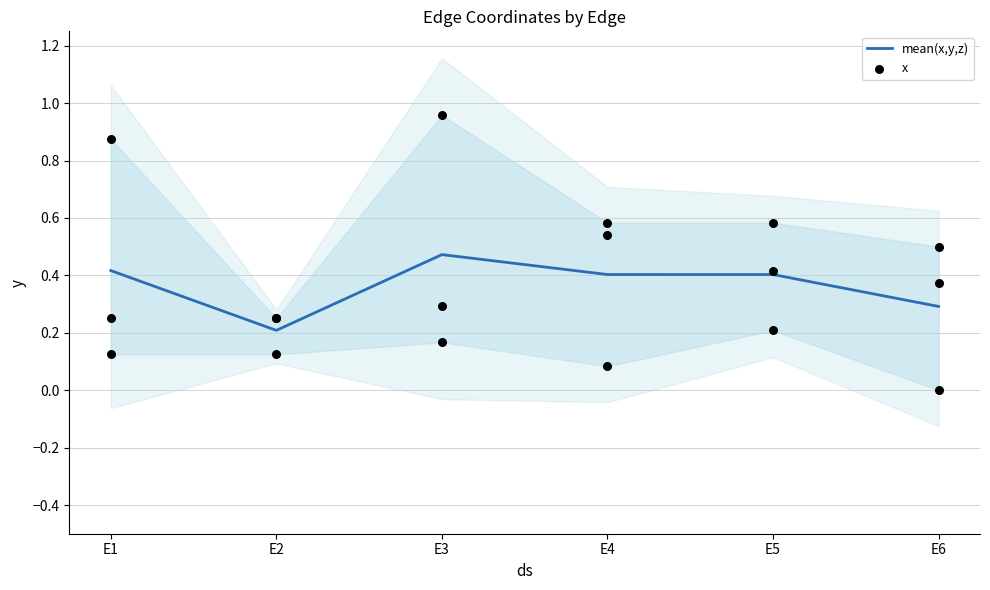

What are all the series names shown in the legend?

mean(x,y,z), x